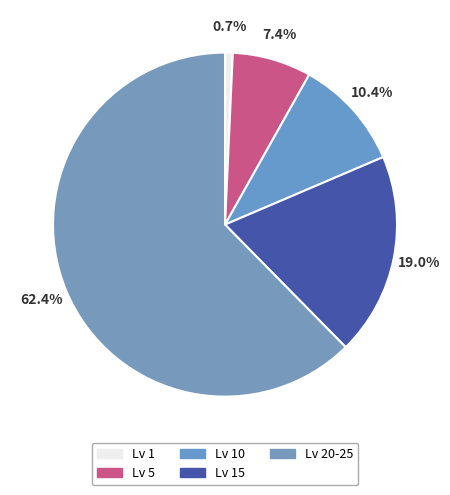

How many slices are in this pie chart?

5